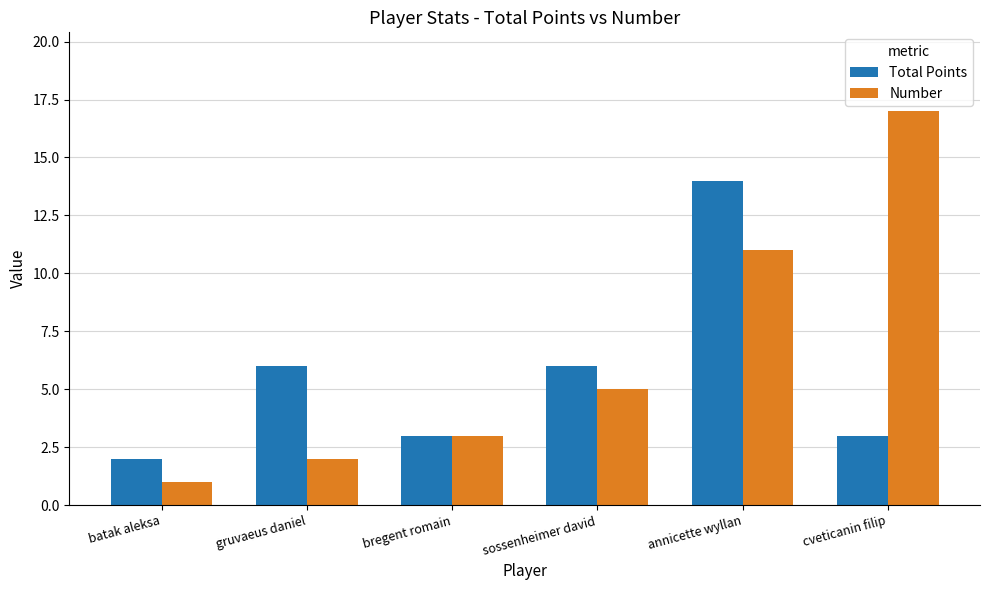

Where is Number nearest to the value 9?

annicette wyllan